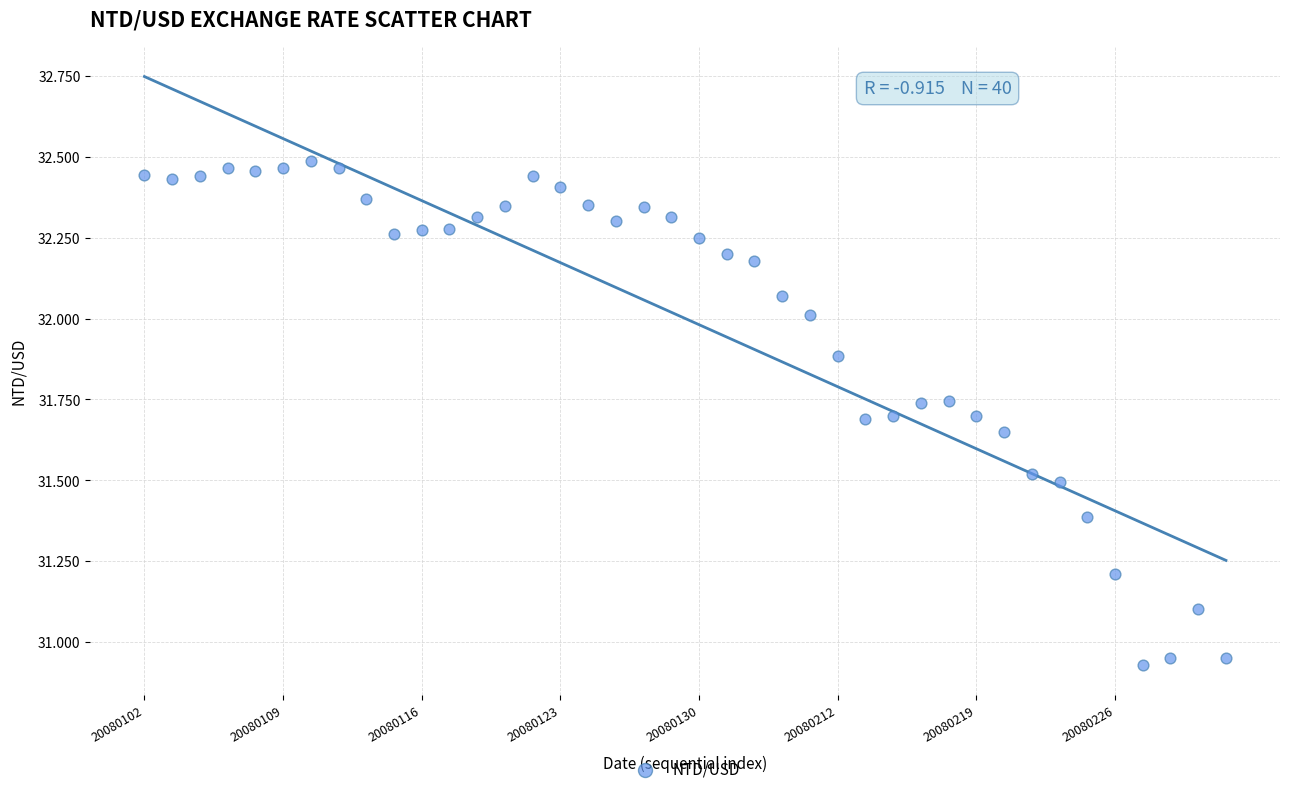

What is the range of Y values (max minus min)?

1.6